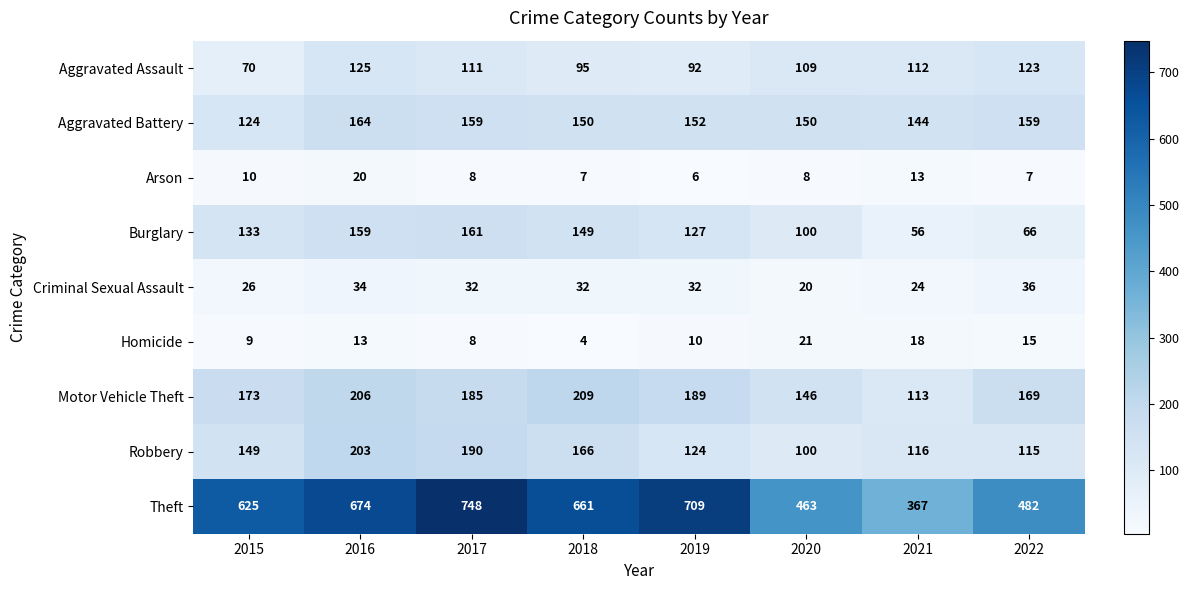

At which category is the sum across all series the highest?

2017